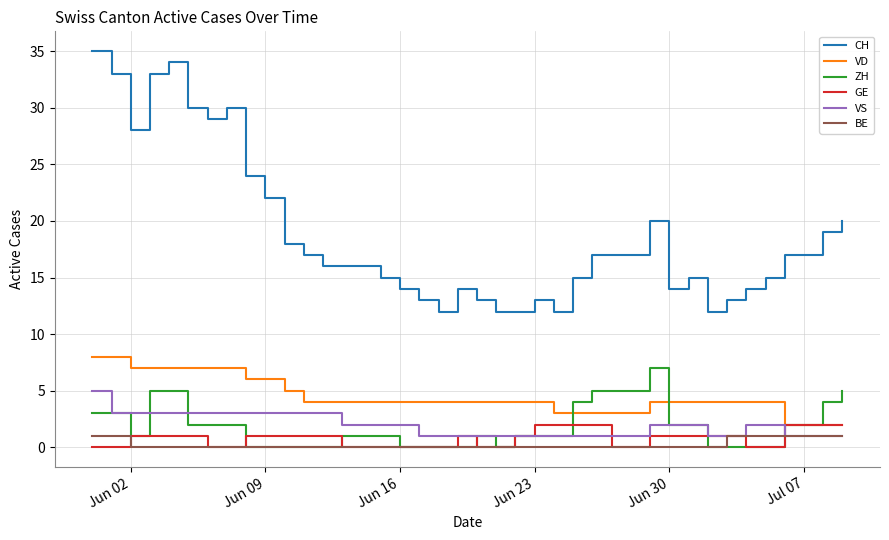

Which series has the largest range (max minus min)?

CH